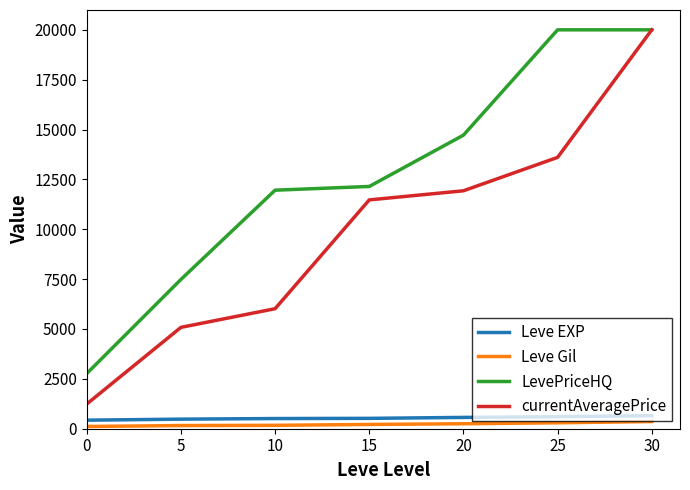

Which series has the largest range (max minus min)?

currentAveragePrice